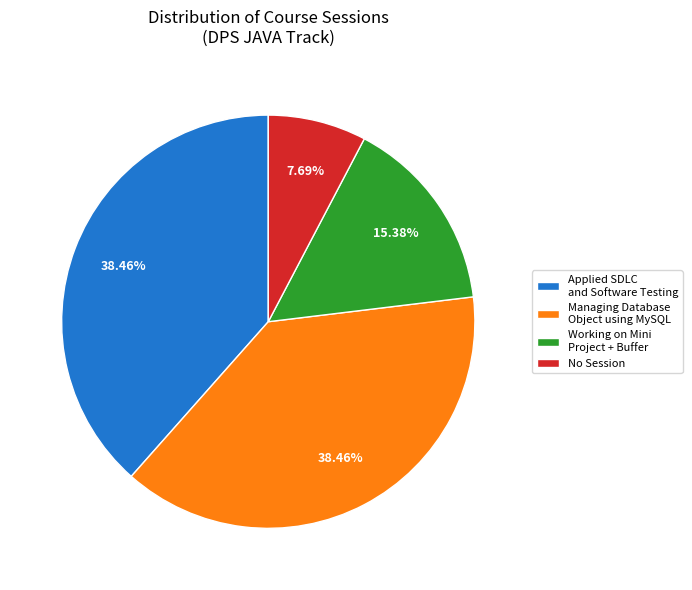

Is there a majority slice in this chart?

No